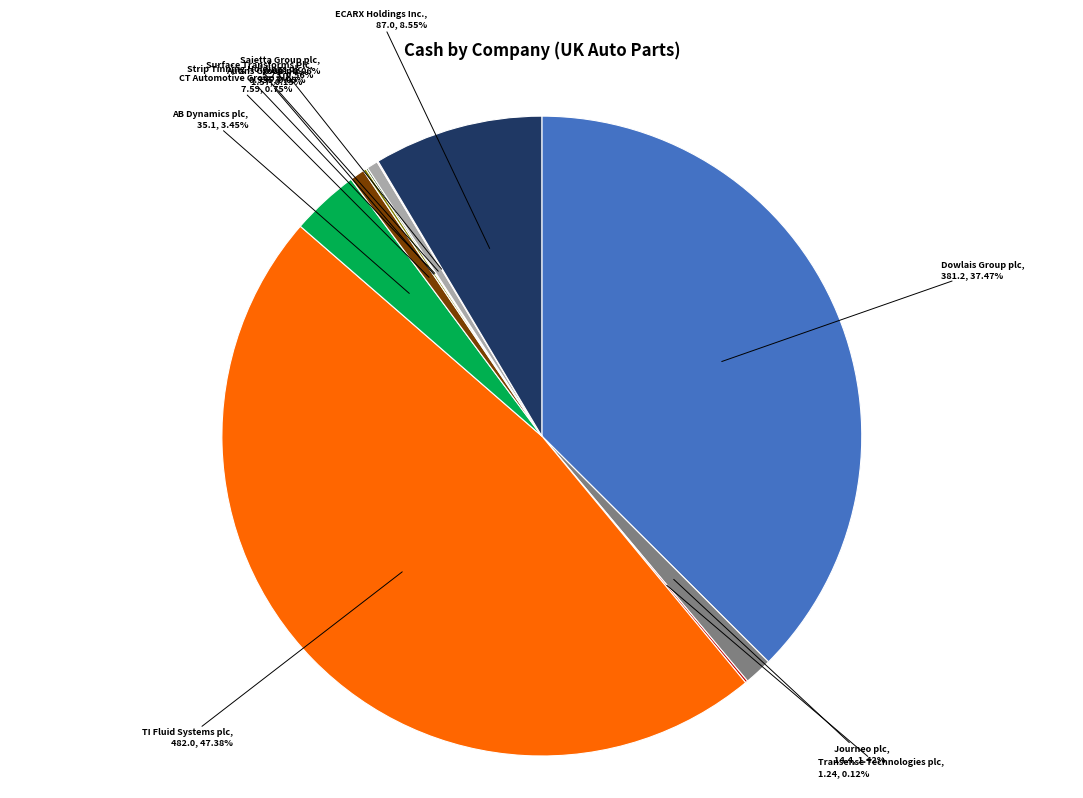

Does any single category account for the majority?

No